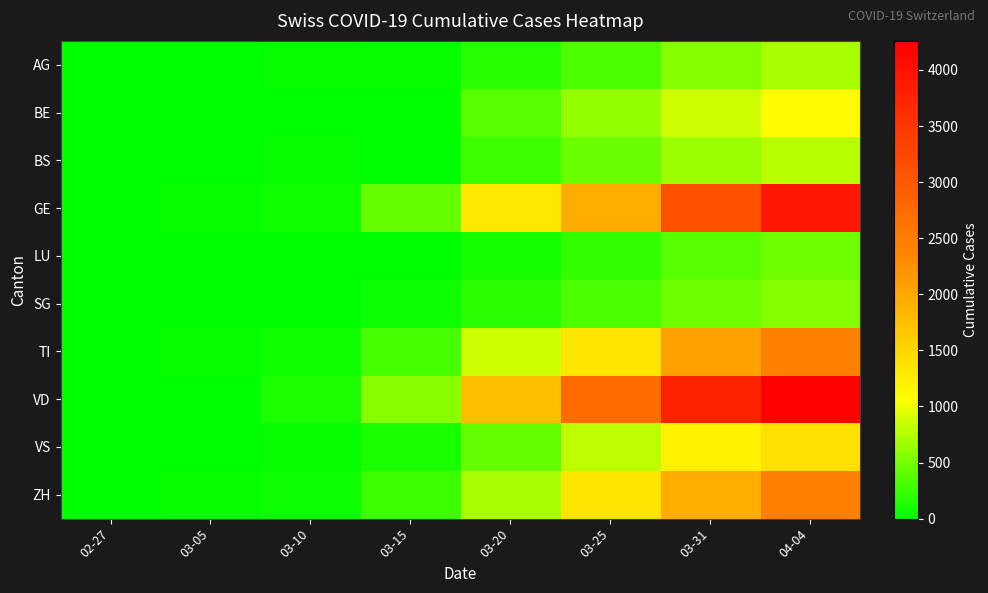

Count the number of categories in the chart.

8